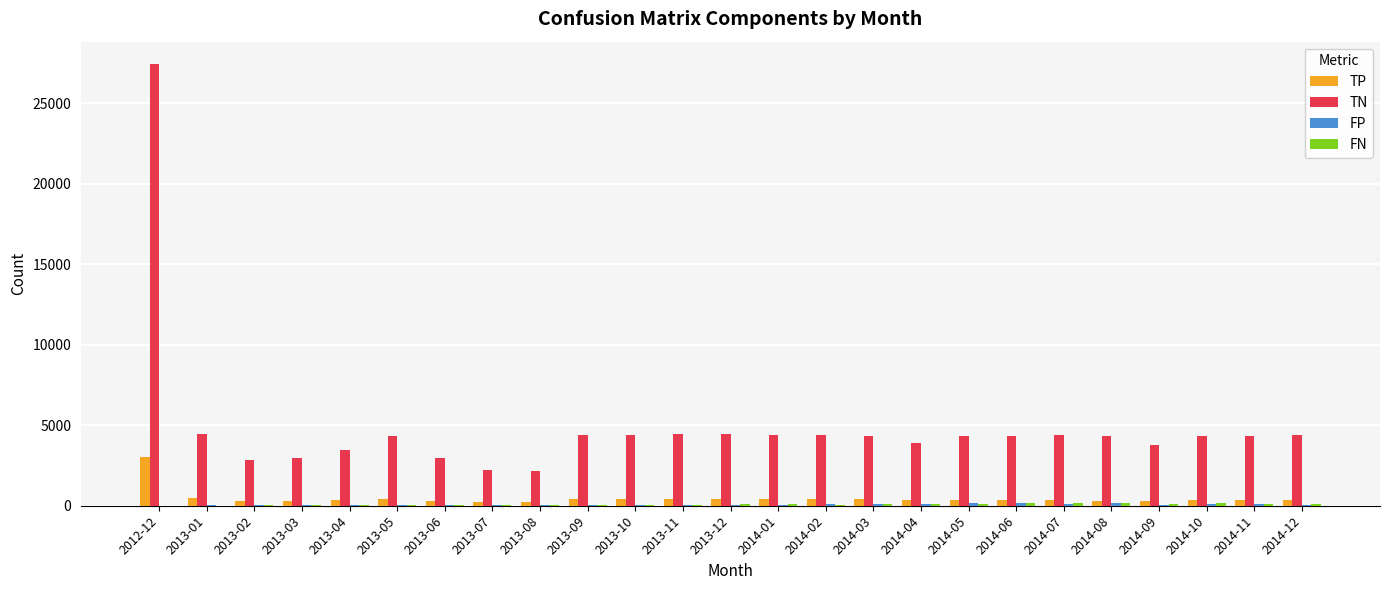

The value of TN at 2014-11 is 6818. True or false?

False